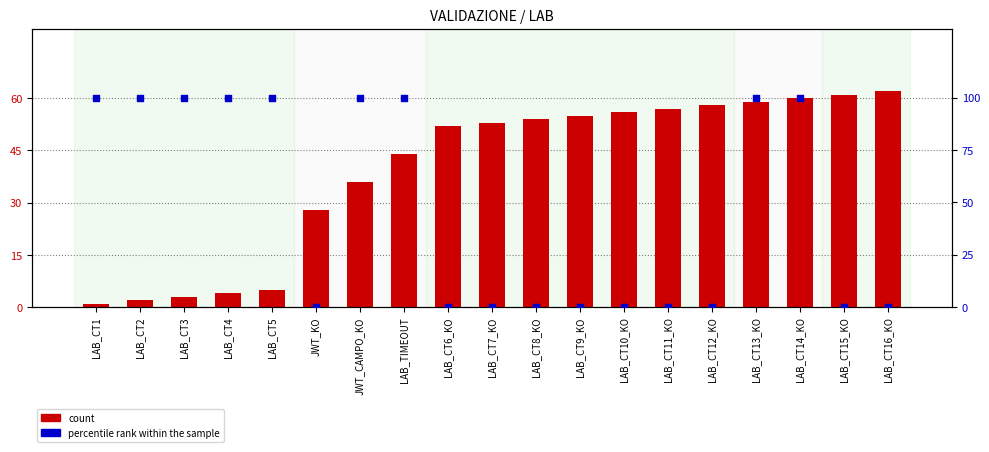

What is the total value across all series at LAB_CT16_KO?

62